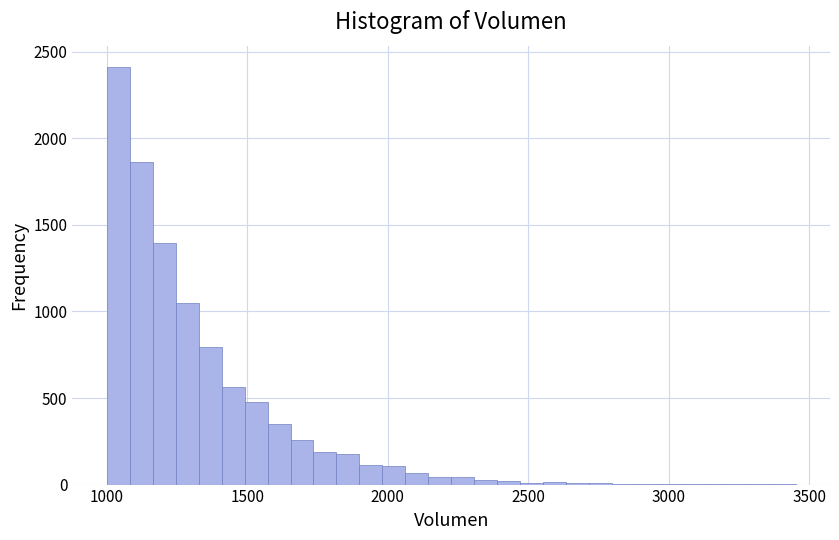

Read against the x-axis, roughly where is the centre of the tallest bar?

1050